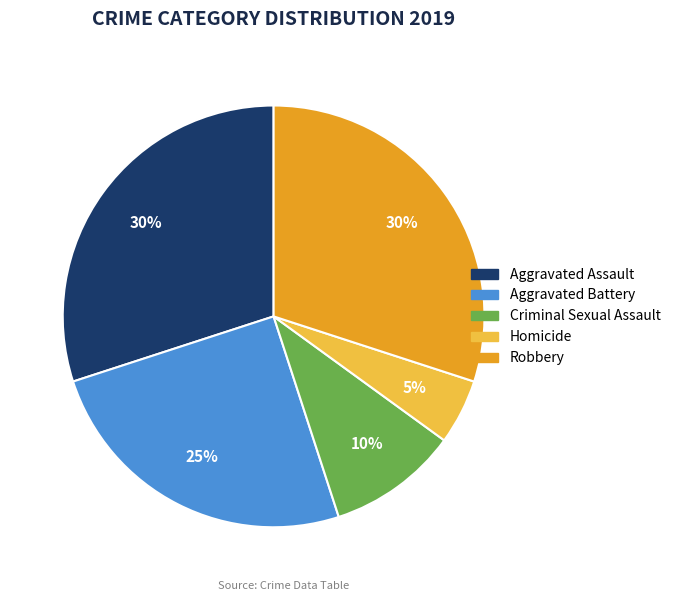

Which category has the smallest portion of the pie?

Homicide